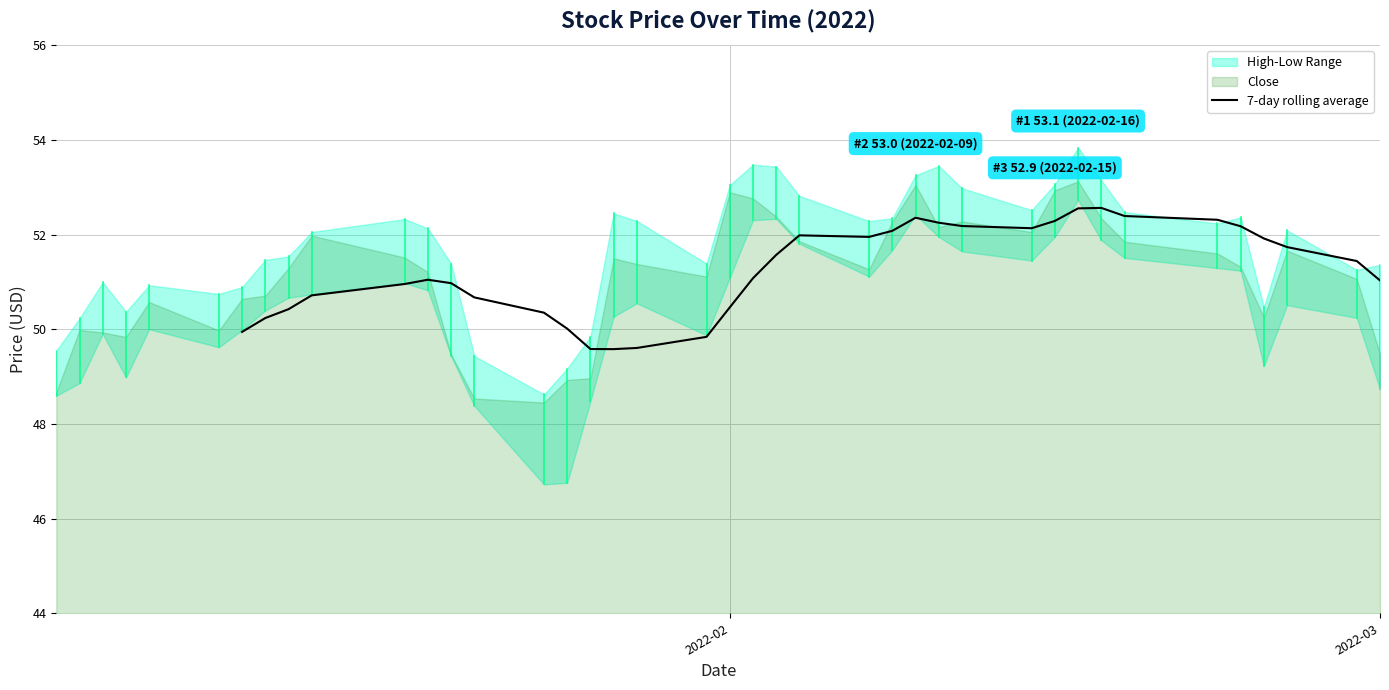

What is the value of the 7th point from the left?

49.9